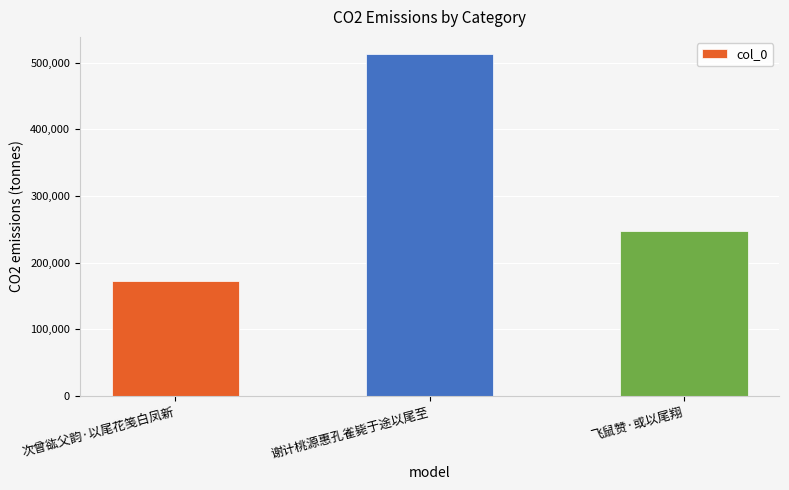

Reading left to right, list all the values displayed in this chart.

次曾谹父韵·以尾花笺白凤新=173098	谢计桃源惠孔雀毙于途以尾至=512988	飞鼠赞·或以尾翔=247389